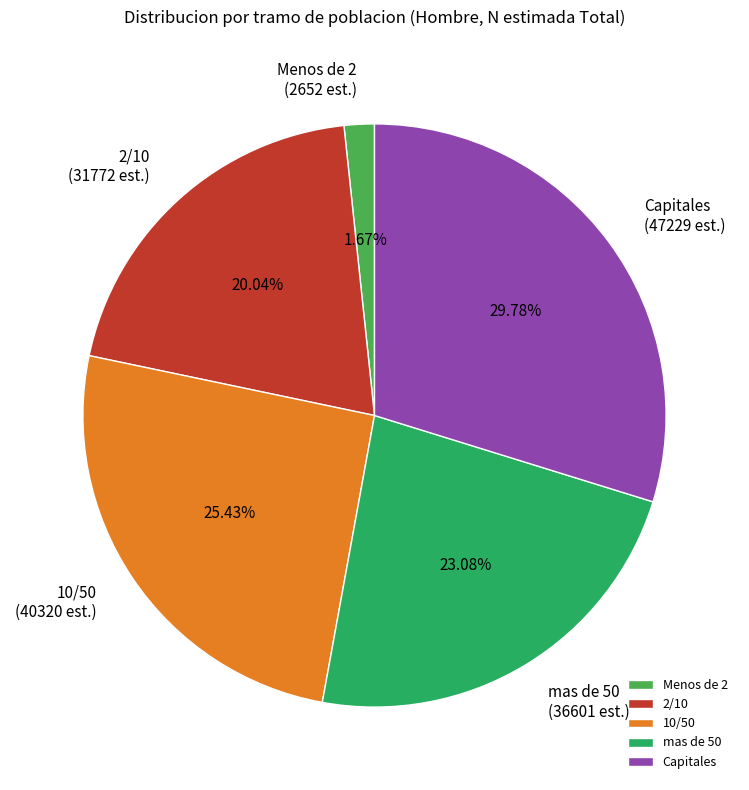

What percentage is NOT represented by 10/50?

74.6%